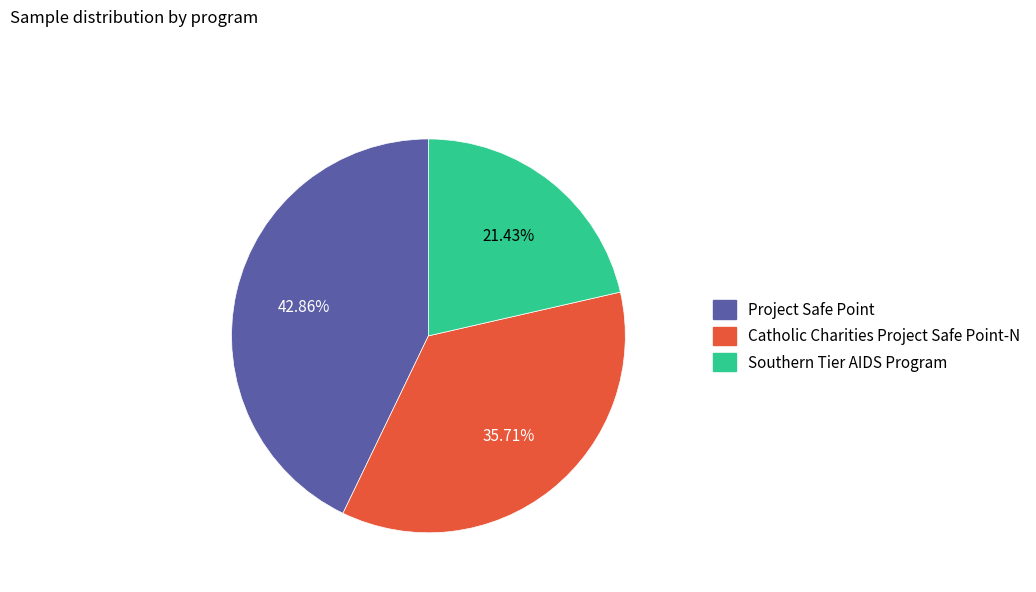

Count the number of slices in the pie.

3